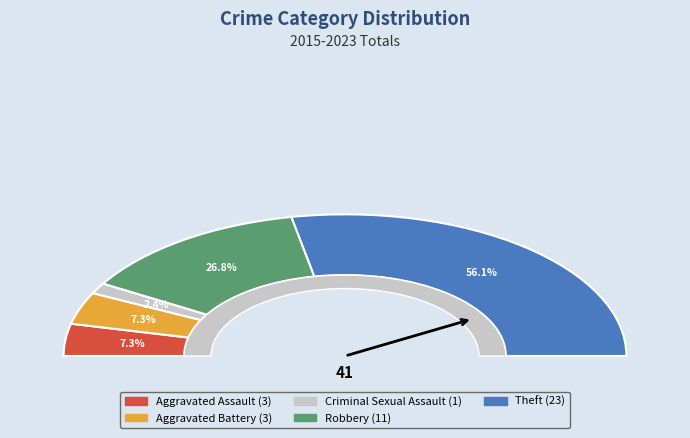

Which category has the smallest portion of the pie?

Criminal Sexual Assault